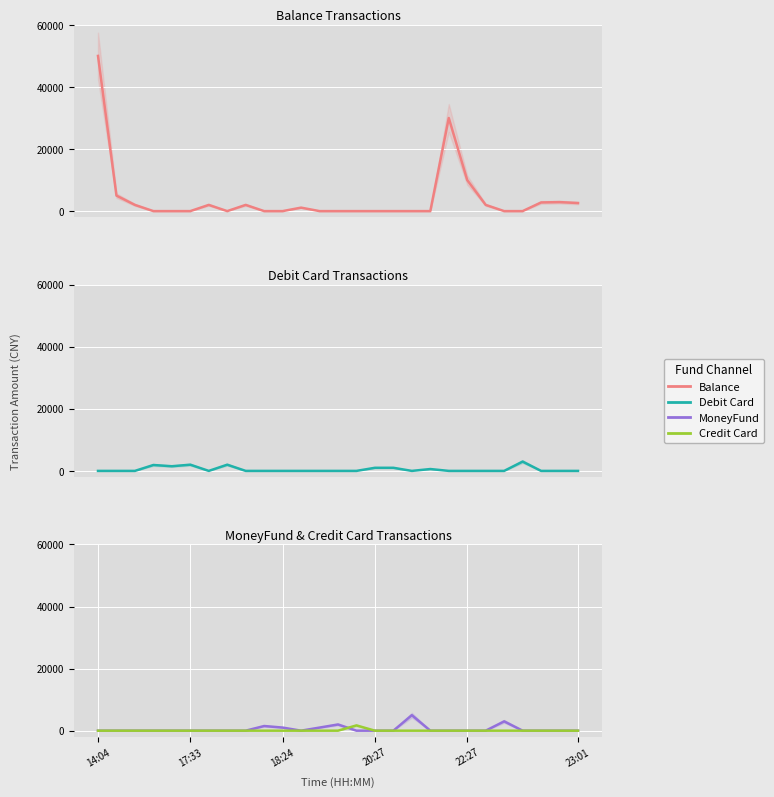

Is this an area chart (filled region under the line)?

No